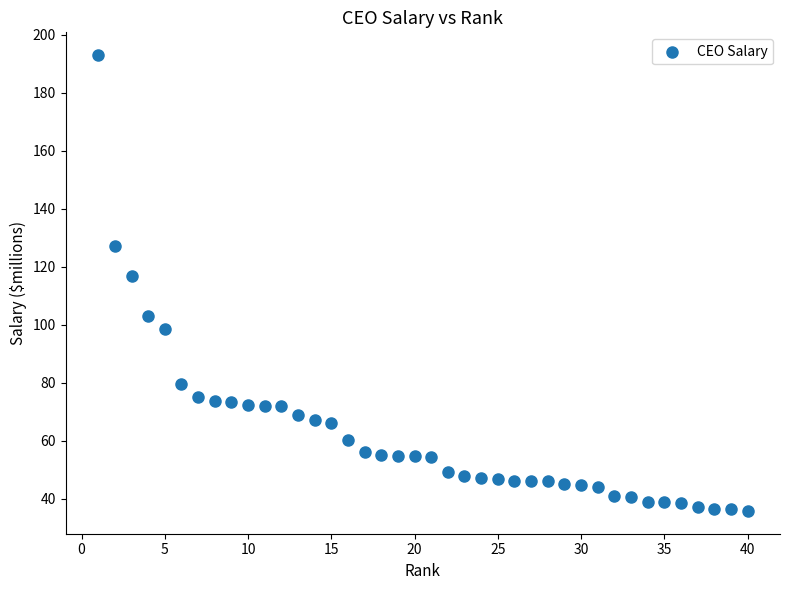

What Y value in the scatter plot is closest to 114?

116.9